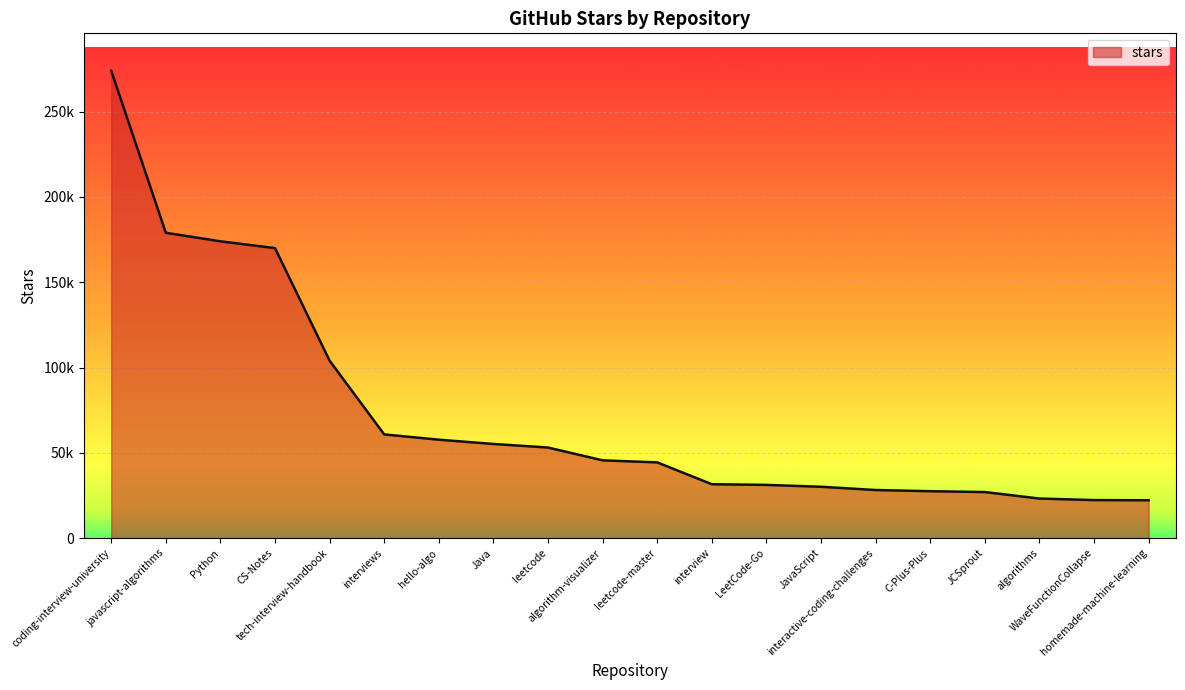

What is the ratio of the value at tech-interview-handbook to the value at algorithm-visualizer?

2.3